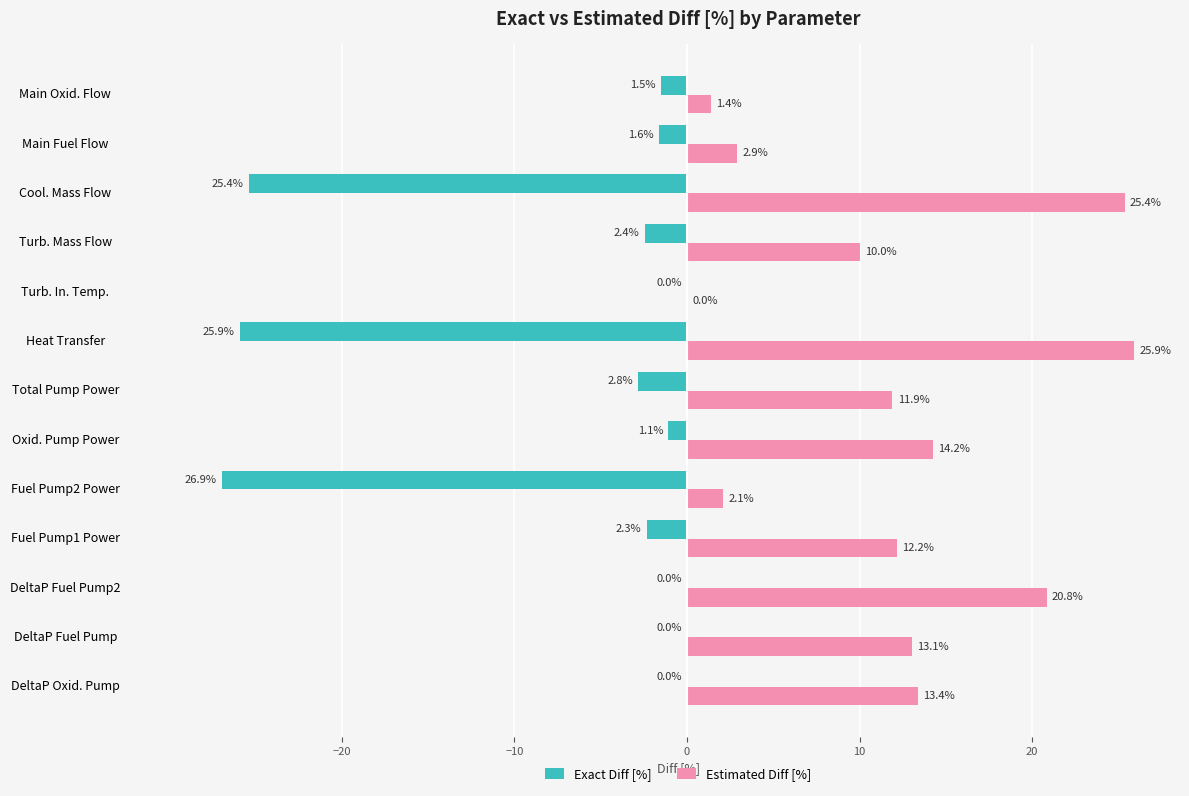

Is it true that Exact Diff [%] equals -1.5 at Main Oxid. Flow?

True